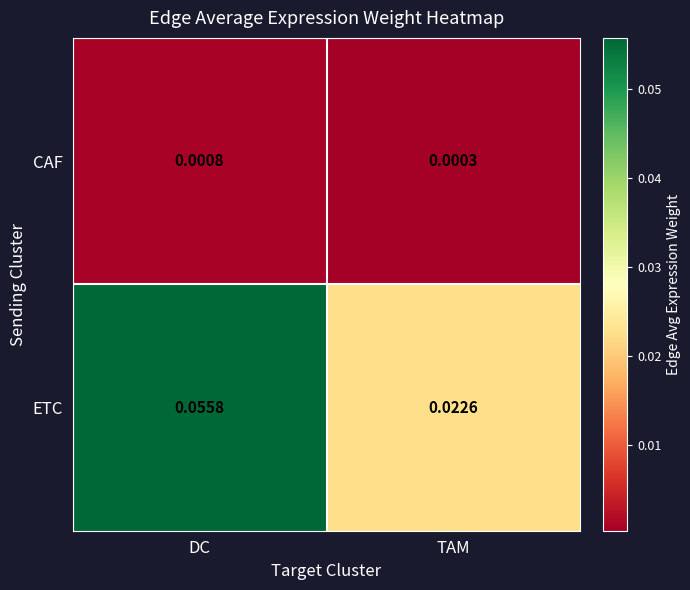

Rank the series at DC from highest to lowest value.

ETC, CAF